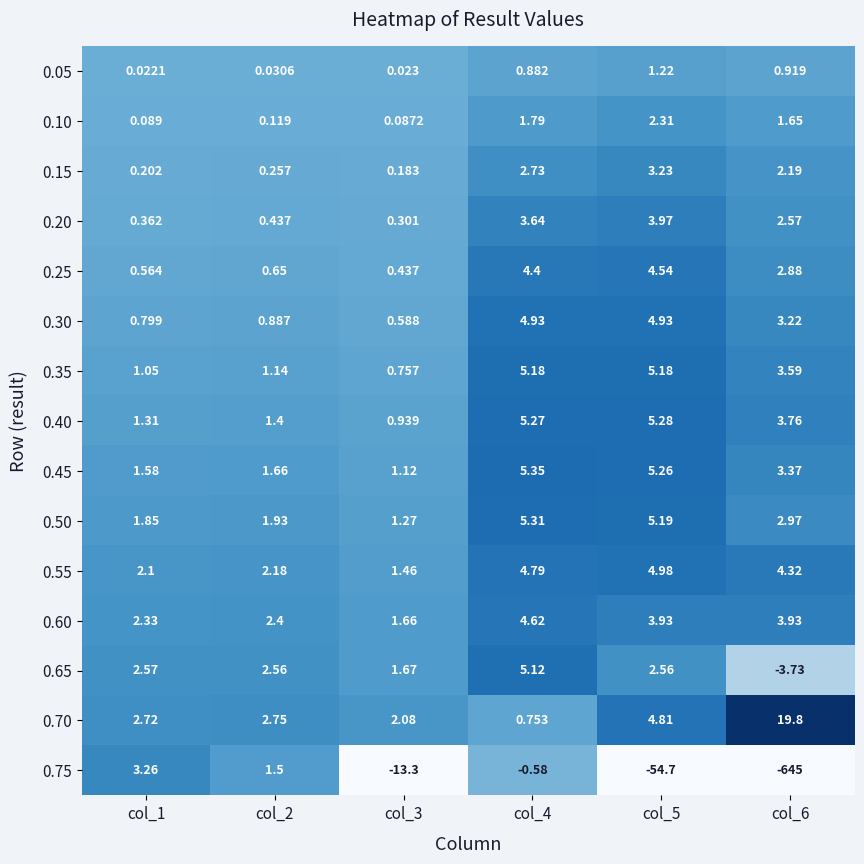

How many values in the 0.40 series exceed 3?

3